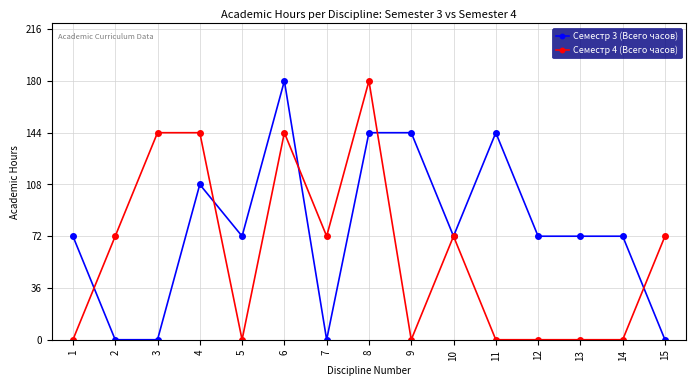

True or false: Семестр 4 (Всего часов) and Семестр 3 (Всего часов) intersect in this chart.

True